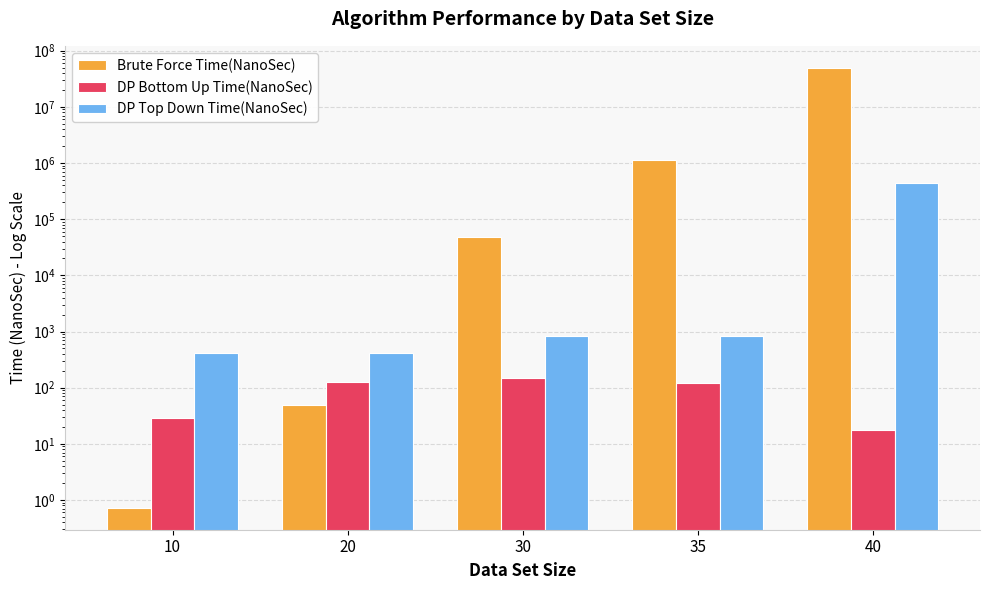

Rank the categories by DP Bottom Up Time(NanoSec) value from lowest to highest.

40, 10, 35, 20, 30